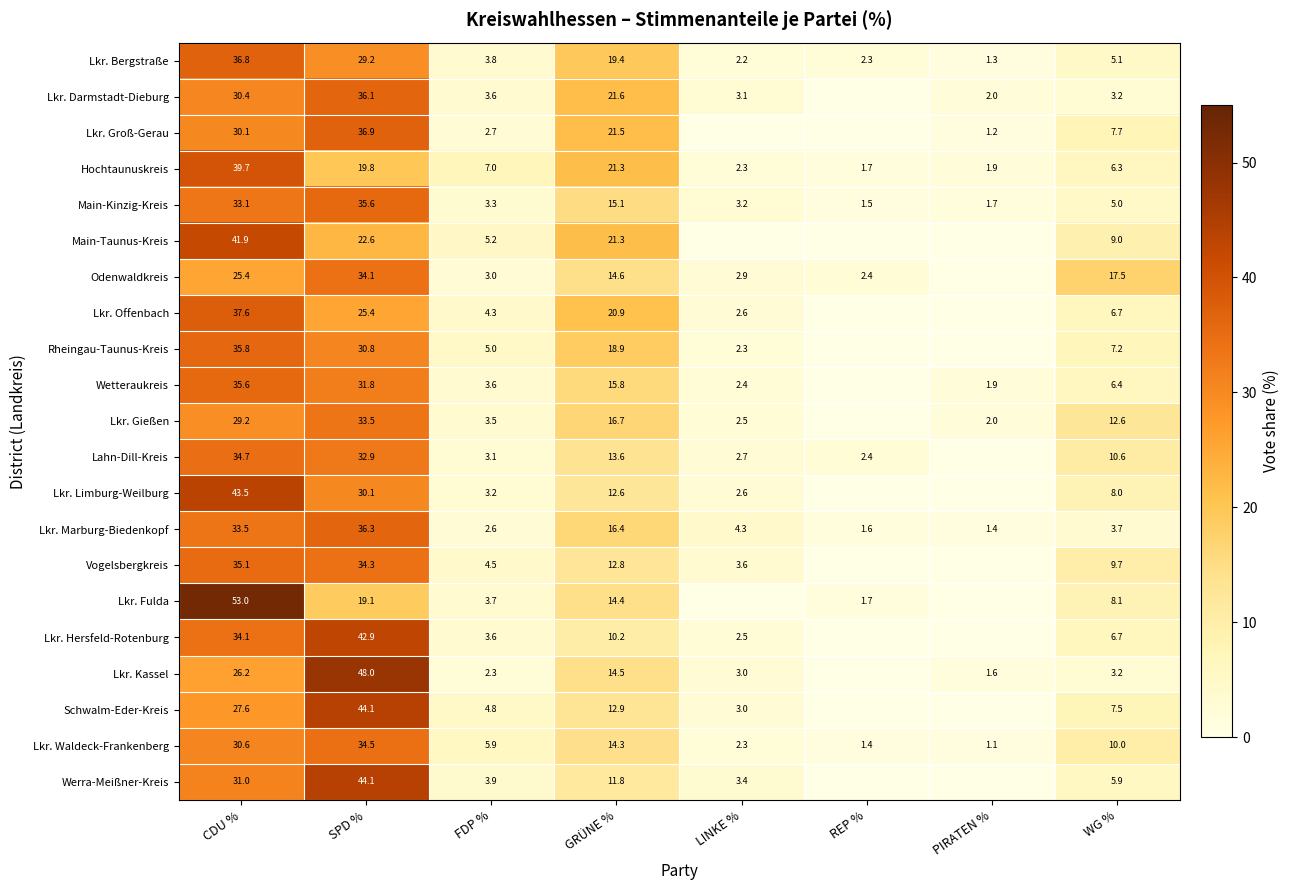

Which category has the lowest value in the Main-Kinzig-Kreis series?

REP %